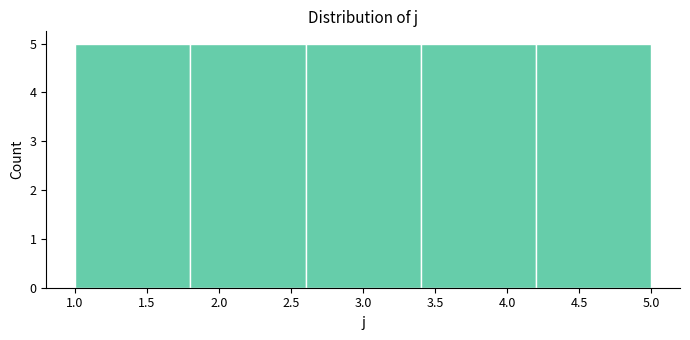

Reading left to right, list every bar in this chart as the range it spans on the x-axis followed by its height. The values are not printed on the chart, so give them approximately, as read against the axis.

1.0 to 1.8: 5
1.8 to 2.6: 5
2.6 to 3.4: 5
3.4 to 4.2: 5
4.2 to 5.0: 5